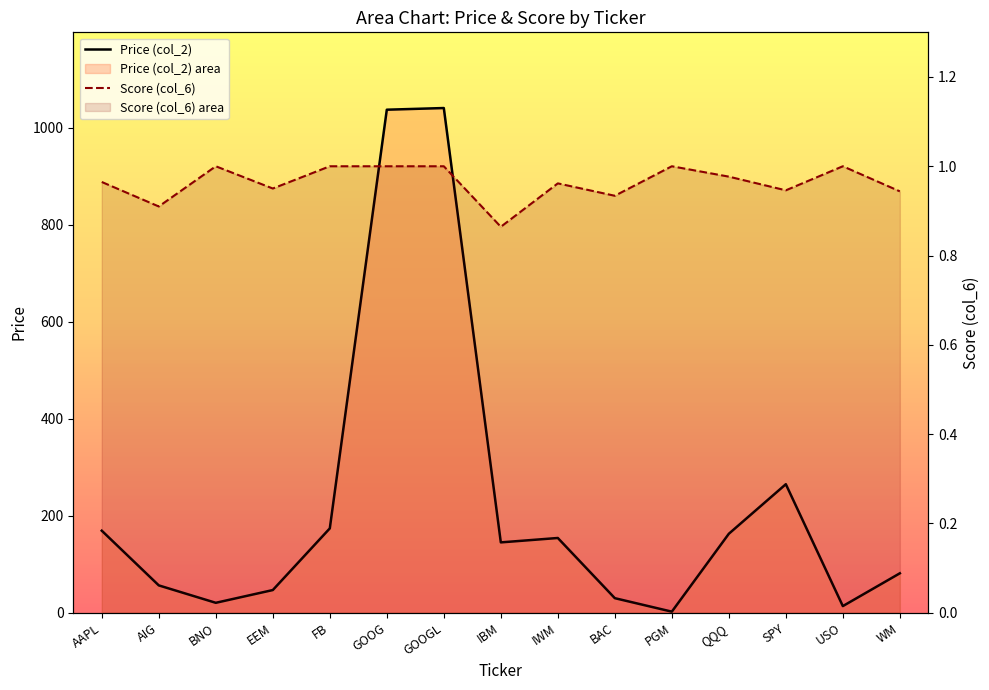

Which series has the widest spread of values?

Price (col_2)